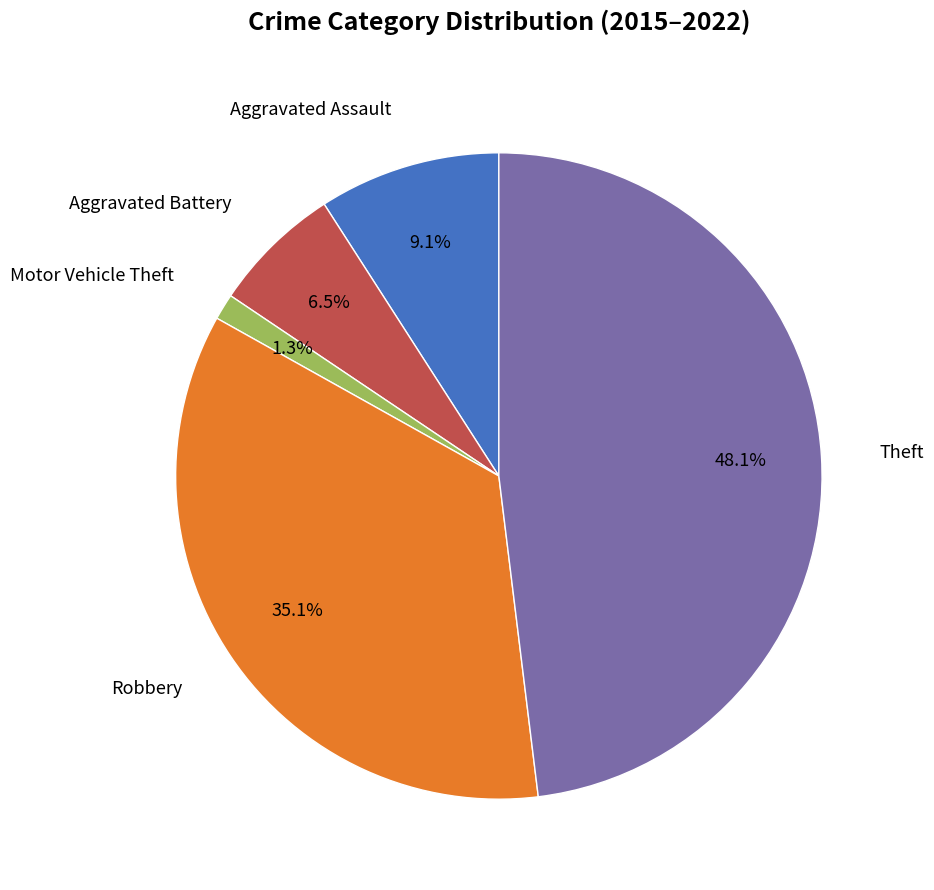

Is there any slice that represents more than half of the pie?

No